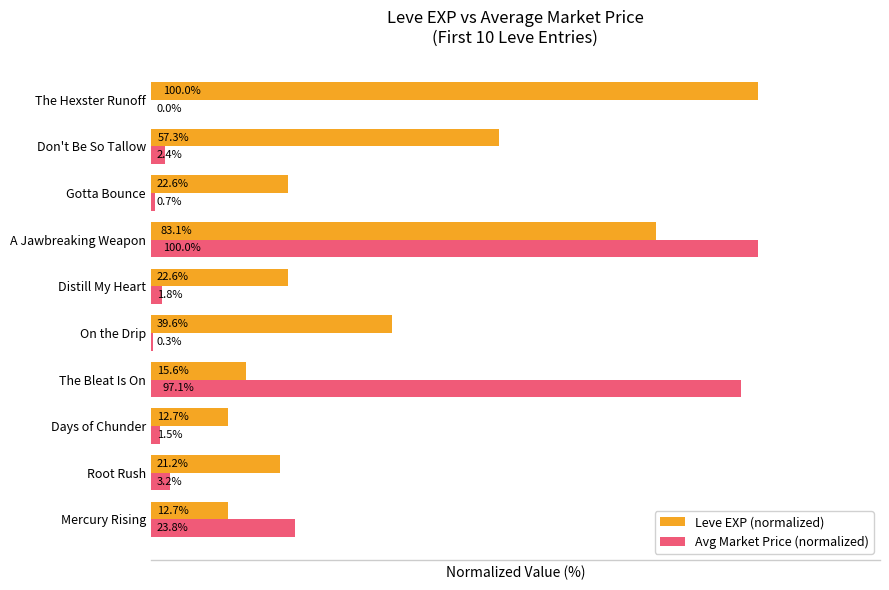

Which series changed the most between Mercury Rising and Days of Chunder?

Avg Market Price (normalized)